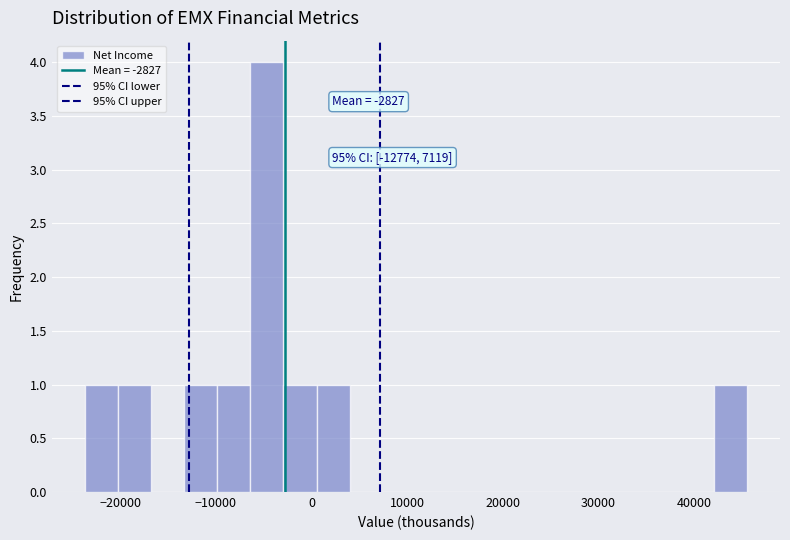

Around what value on the x-axis is the tallest bar? Give the approximate position of its centre, as read against the axis.

-5000